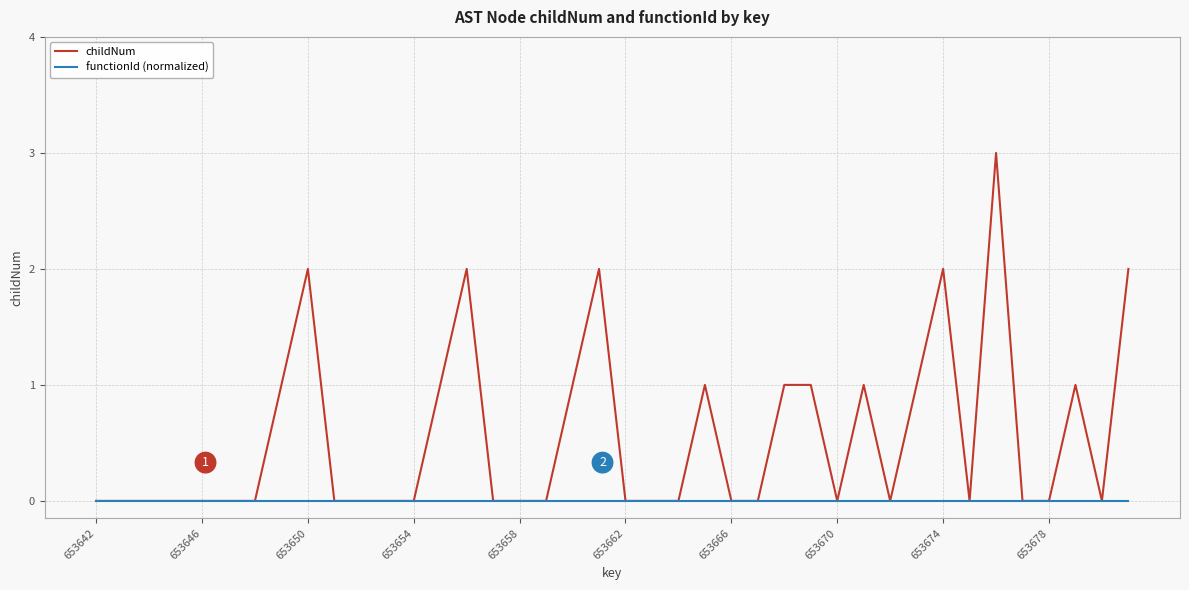

Count the number of categories in the chart.

40